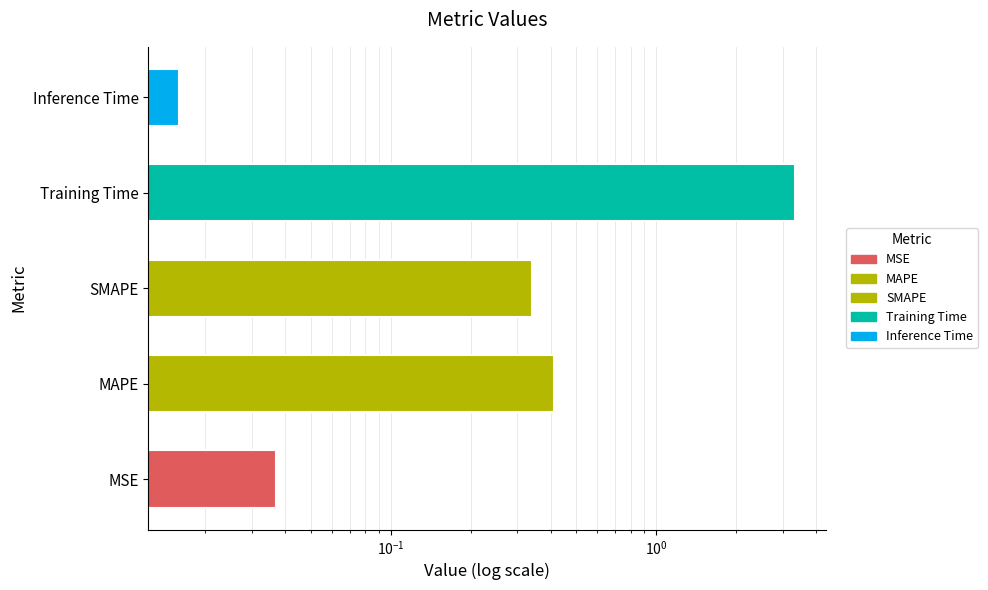

Does the chart contain stacked bars?

No